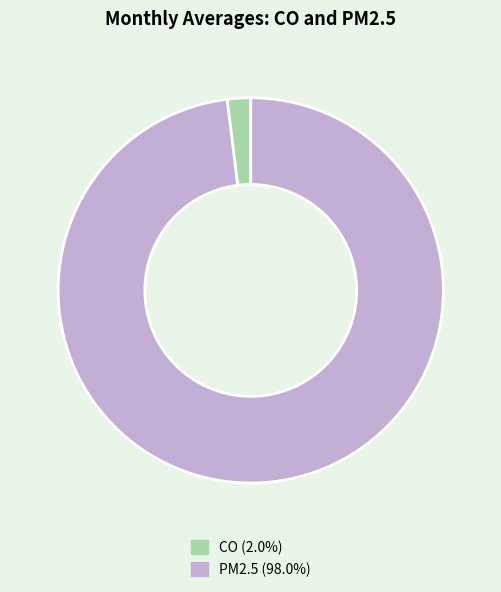

Is there a majority slice in this chart?

Yes